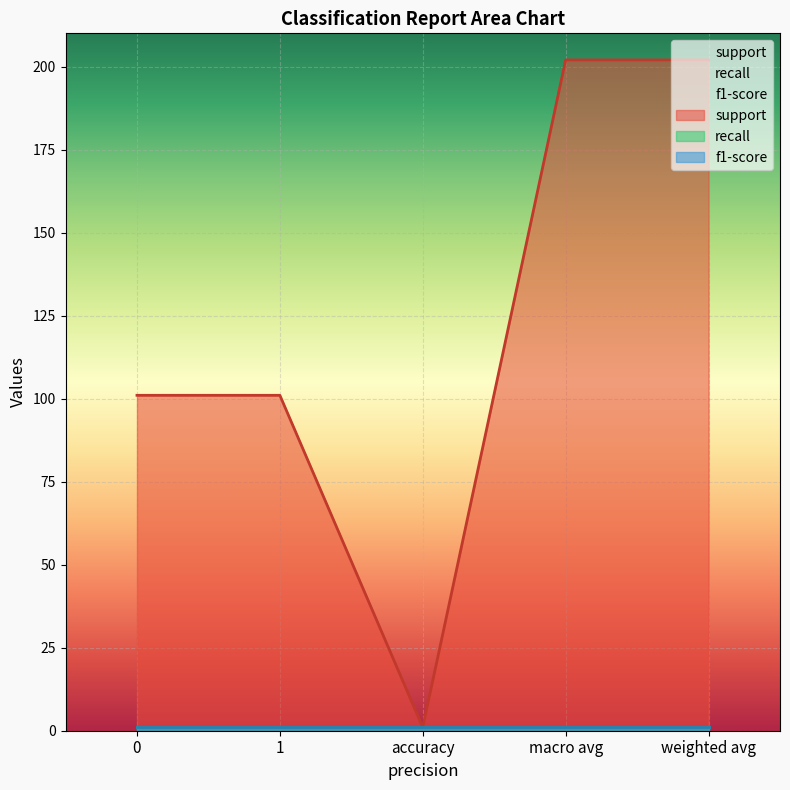

What is the minimum value for f1-score?

1